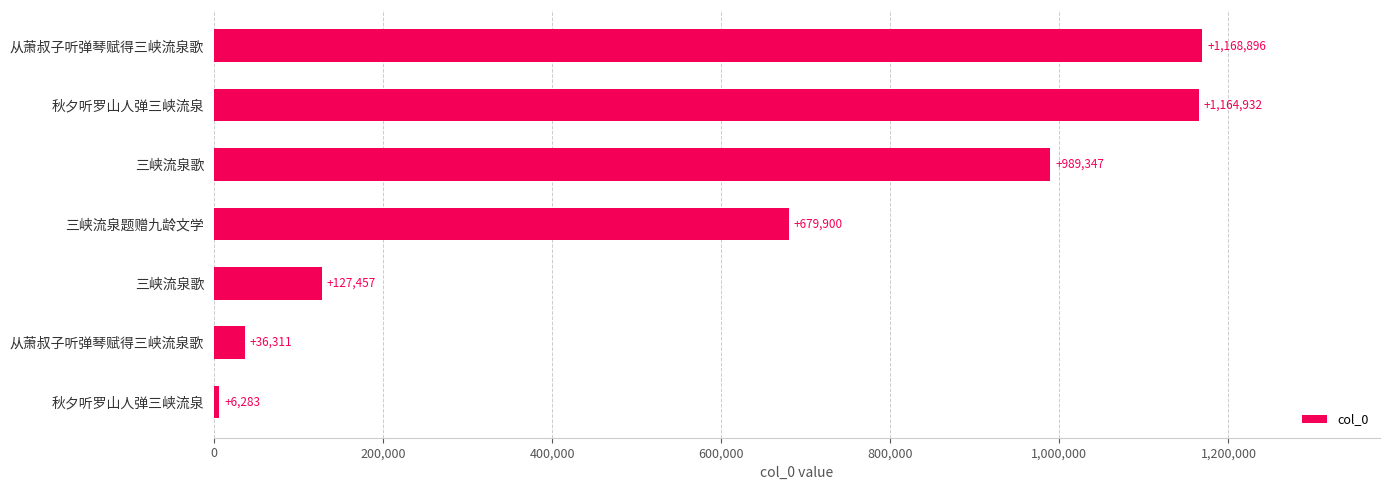

How many data points are less than 679900?

3